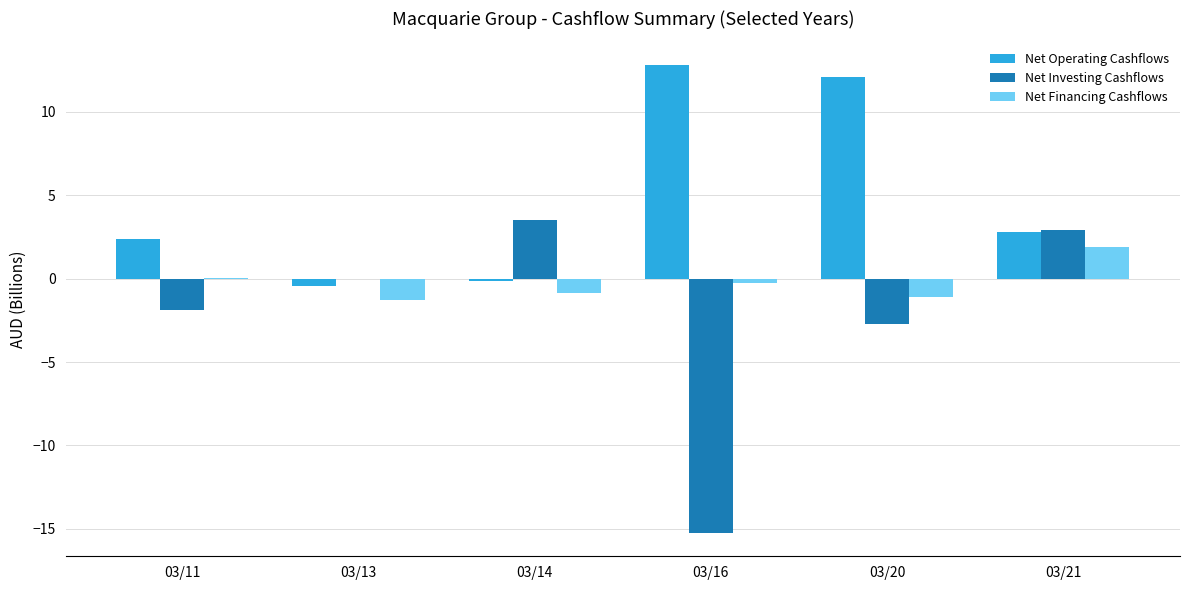

Is the value of Net Investing Cashflows at 03/21 greater than the value of Net Financing Cashflows at 03/21?

Yes